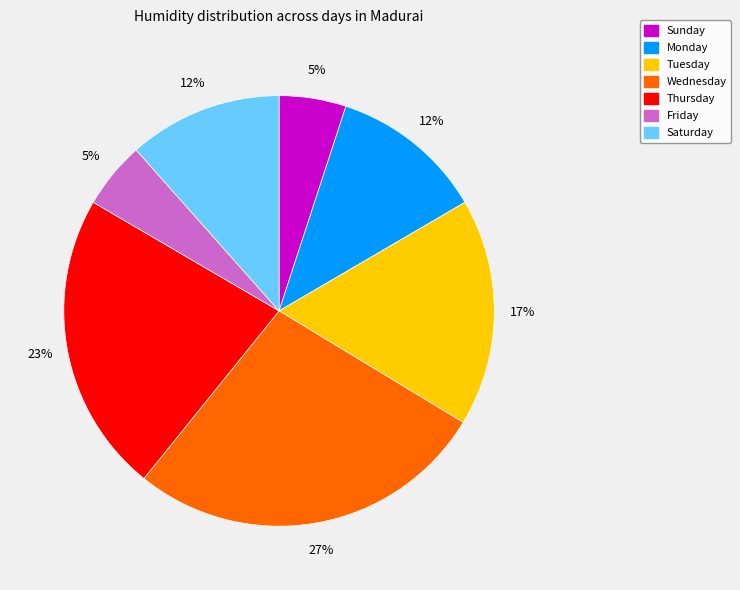

Which has a higher value, Monday or Sunday?

Monday